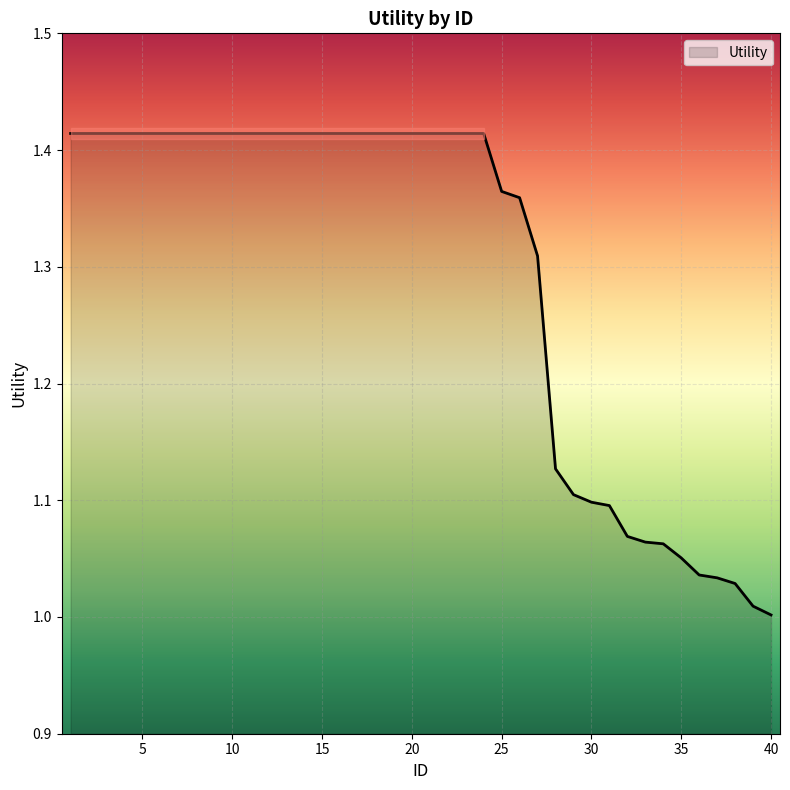

At which category does the chart reach its minimum across all series?

40